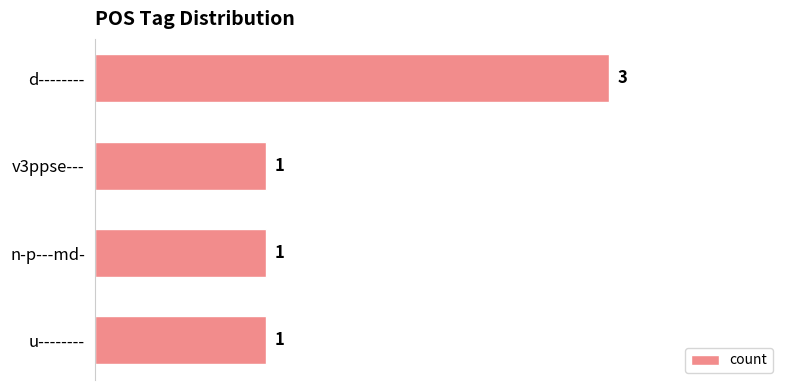

Which category has the highest value across all series?

d--------